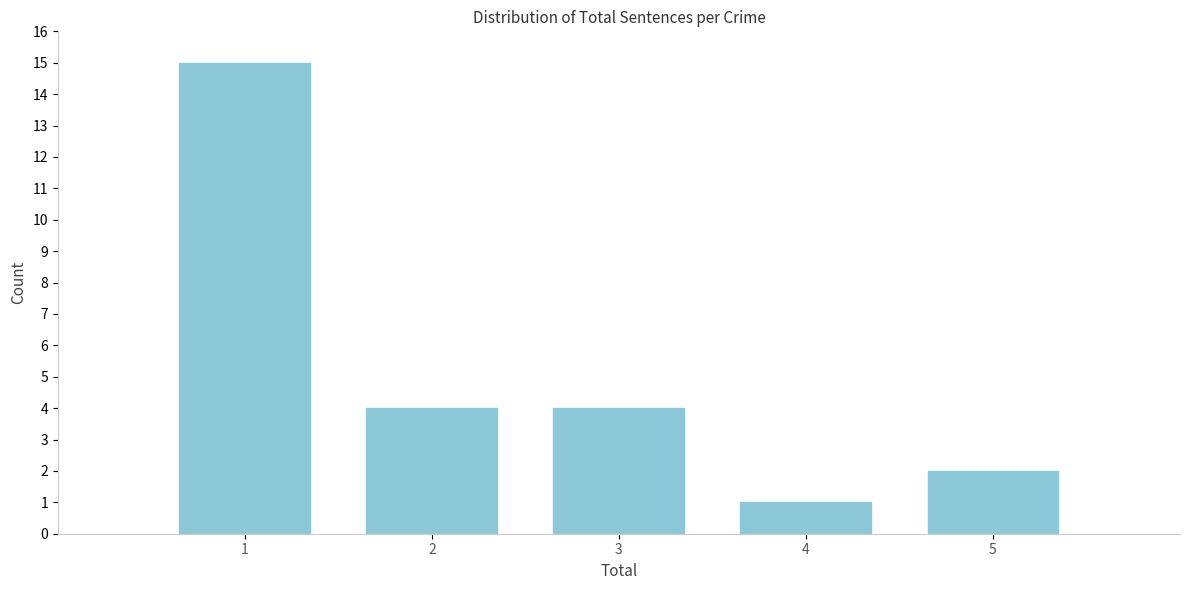

Reading left to right, transcribe this chart: for each bar, give the range it covers on the x-axis and its height. The values are not printed on the chart, so give them approximately, as read against the axis.

0.5 to 1.5: 15
1.5 to 2.5: 4
2.5 to 3.5: 4
3.5 to 4.5: 1
4.5 to 5.5: 2